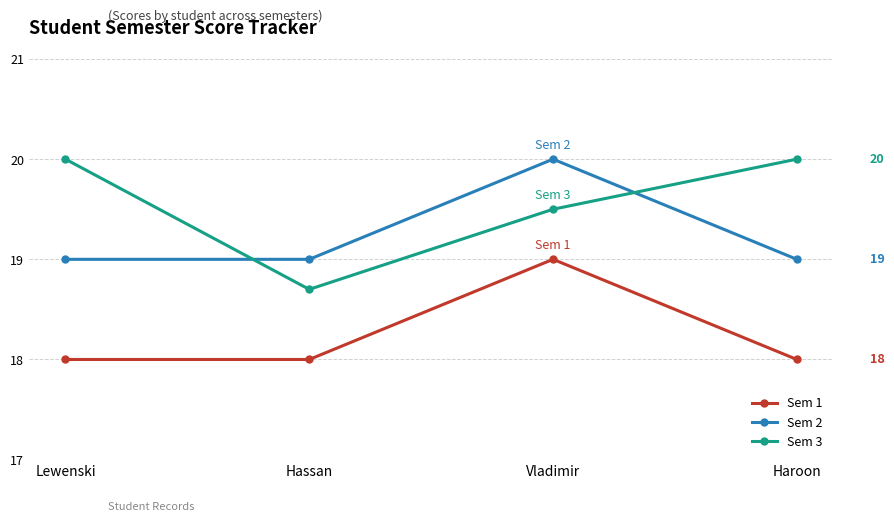

Reading right to left, what are all the values shown in this chart?

Sem 1: Haroon=18.0	Vladimir=19.0	Hassan=18.0	Lewenski=18.0
Sem 2: Haroon=19.0	Vladimir=20.0	Hassan=19.0	Lewenski=19.0
Sem 3: Haroon=20.0	Vladimir=19.5	Hassan=18.7	Lewenski=20.0